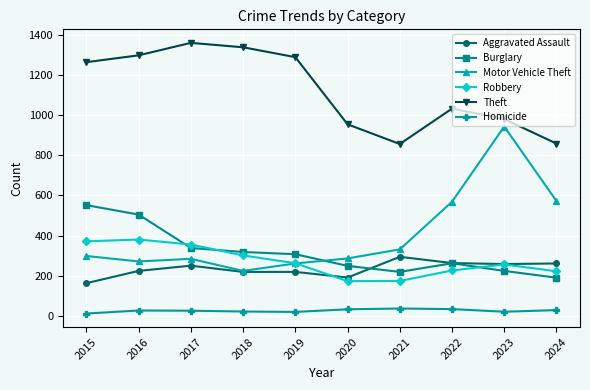

Which series changed the most between 2022 and 2024?

Theft